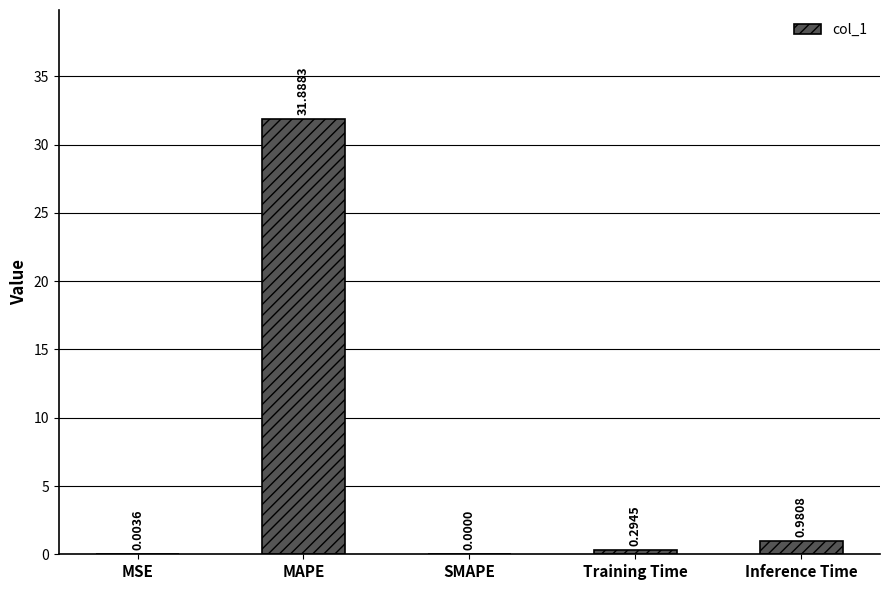

What is the sum of all values?

33.2